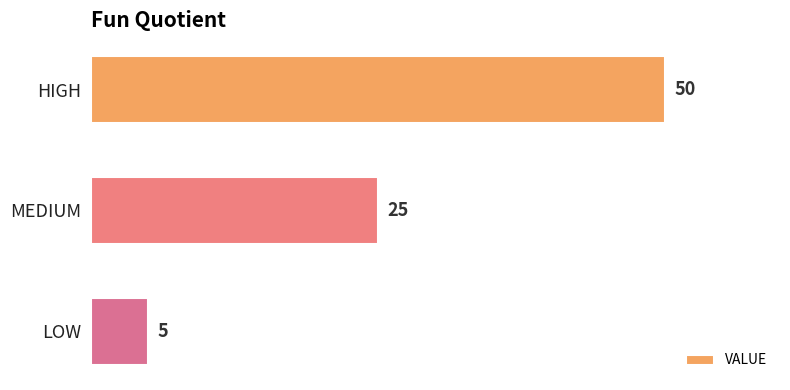

How many data points are less than 25?

1